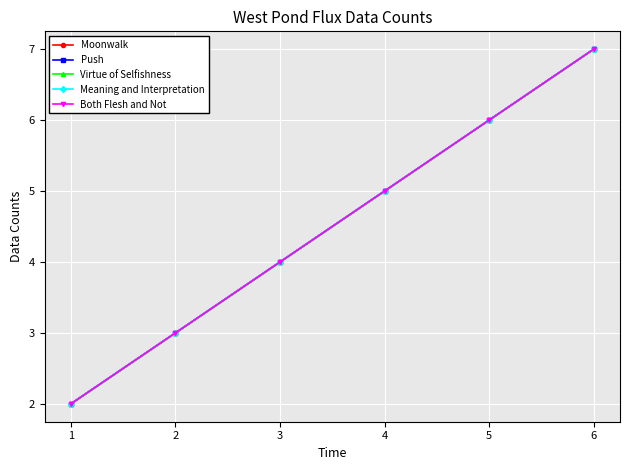

Rank the series at 4 from highest to lowest value.

Moonwalk, Push, Virtue of Selfishness, Meaning and Interpretation, Both Flesh and Not